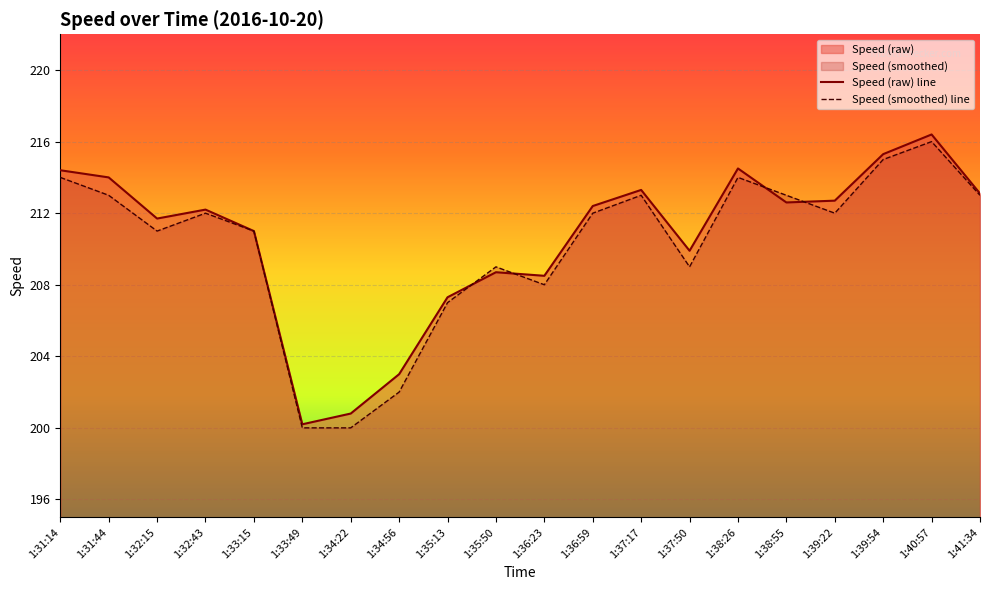

Which has a higher value, 1:36:59 or 1:41:34?

1:41:34